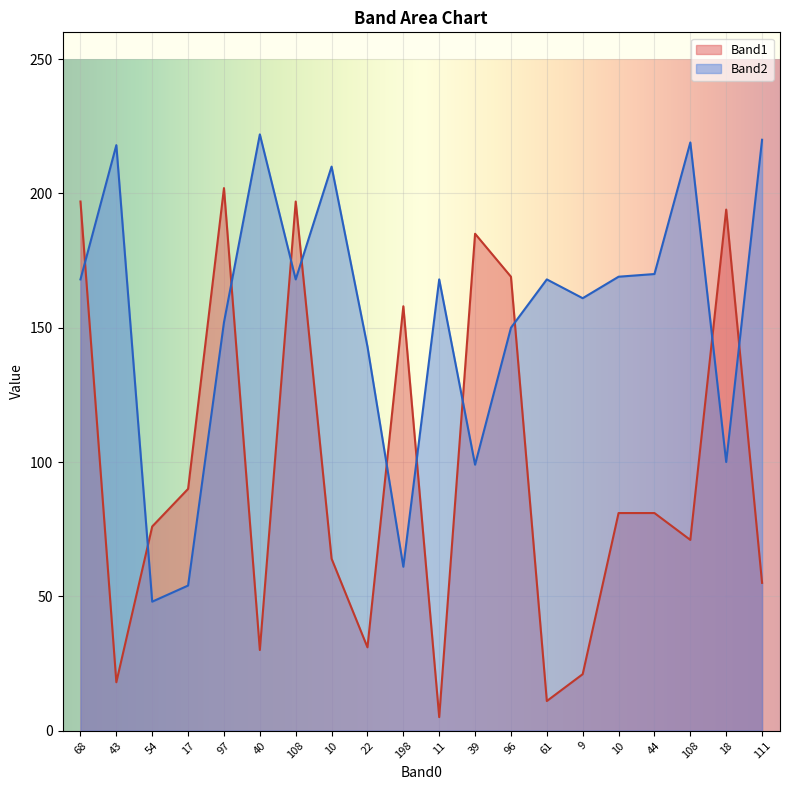

Is it true that Band1 equals 55 at 111?

True